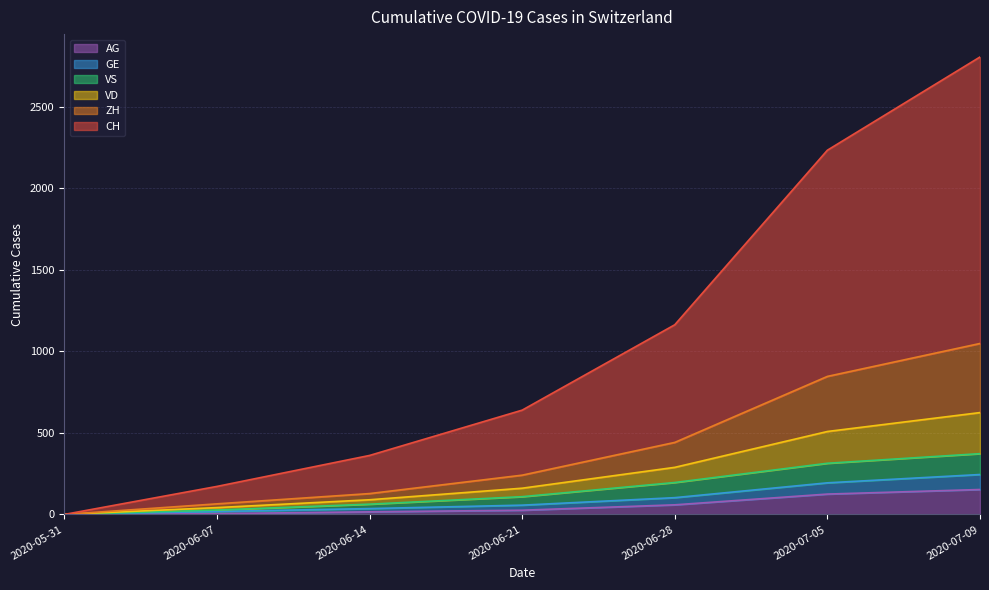

At which category is the sum across all series the highest?

2020-07-09